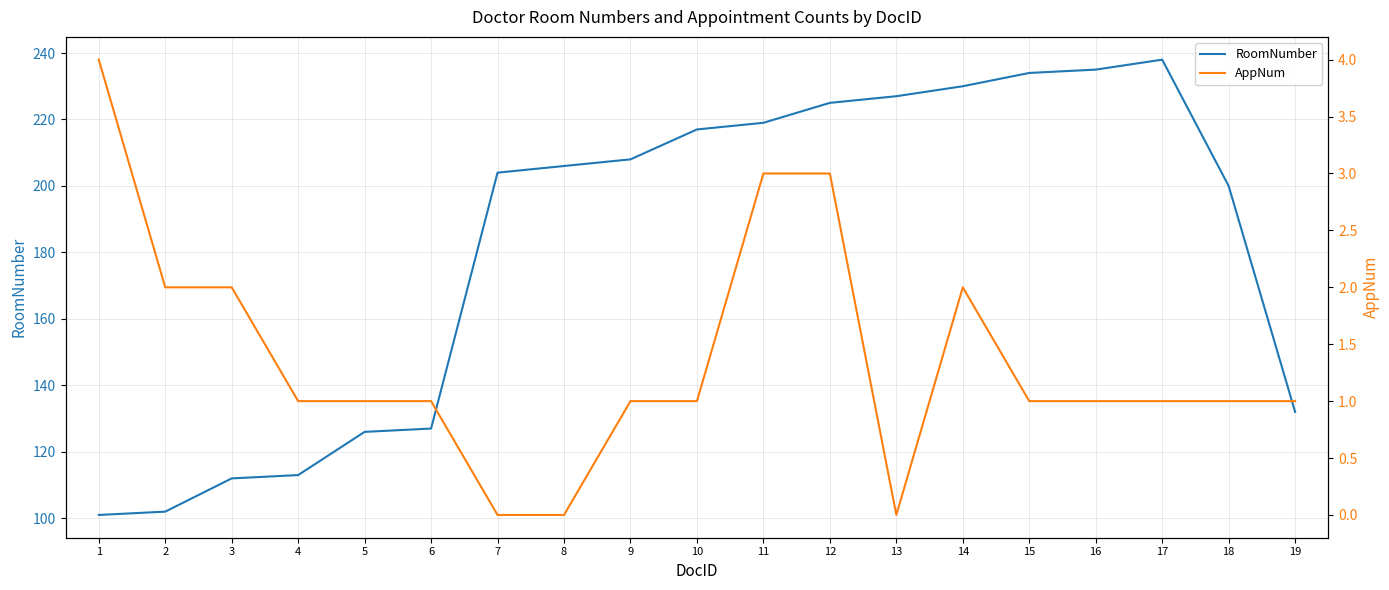

At which label is AppNum closest to 2?

2